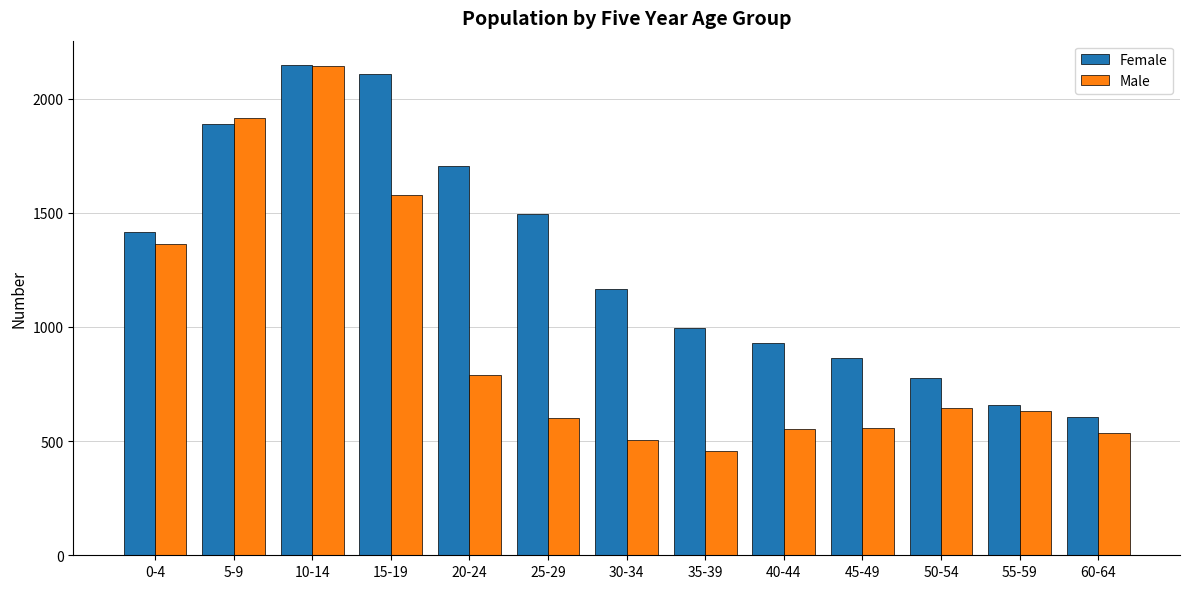

What is the spread (max minus min) of values at 55-59?

26